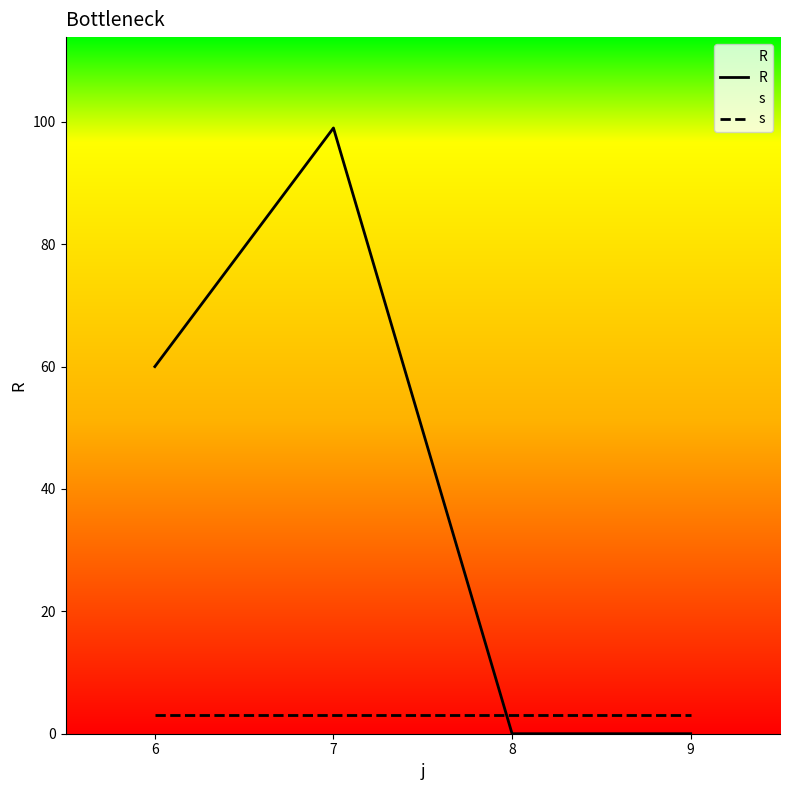

Read the s value at 6.

3